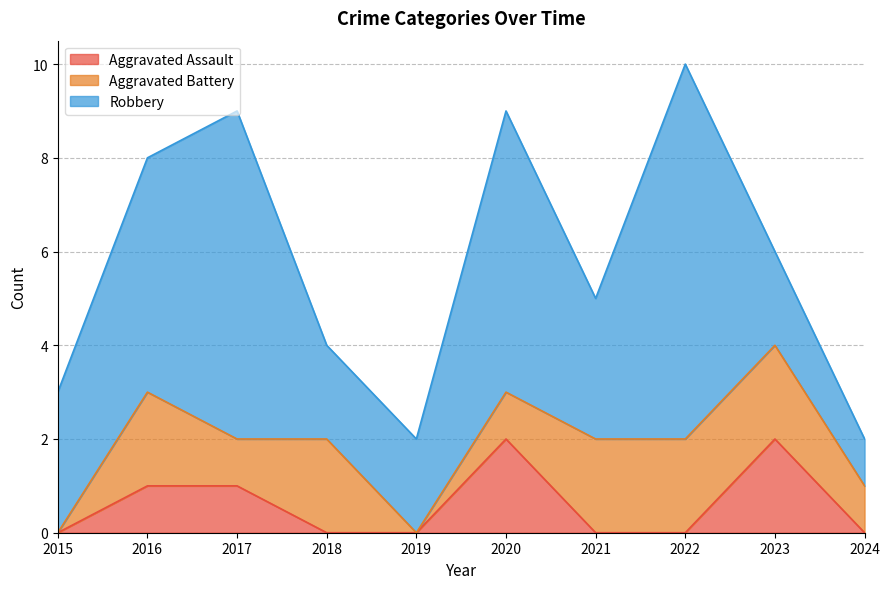

True or false: Robbery and Aggravated Assault intersect in this chart.

False